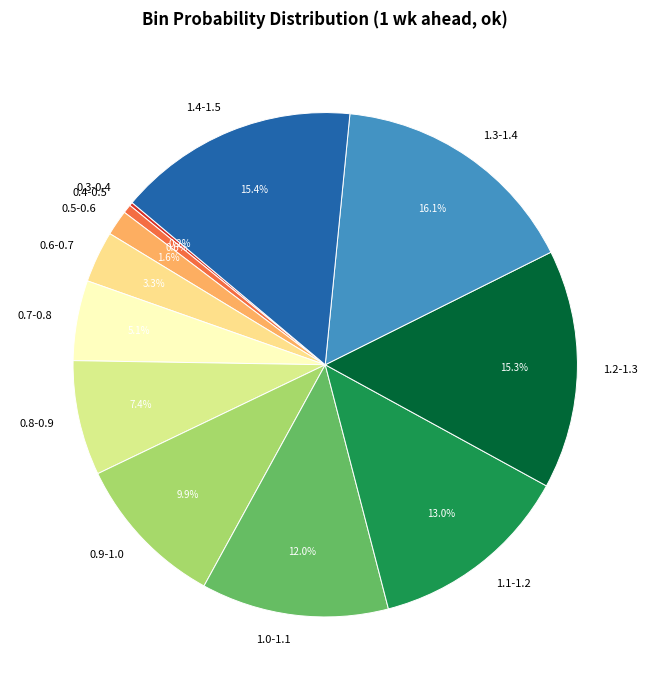

To the nearest percent, what is the difference between the largest and smallest slice percentages?

16%